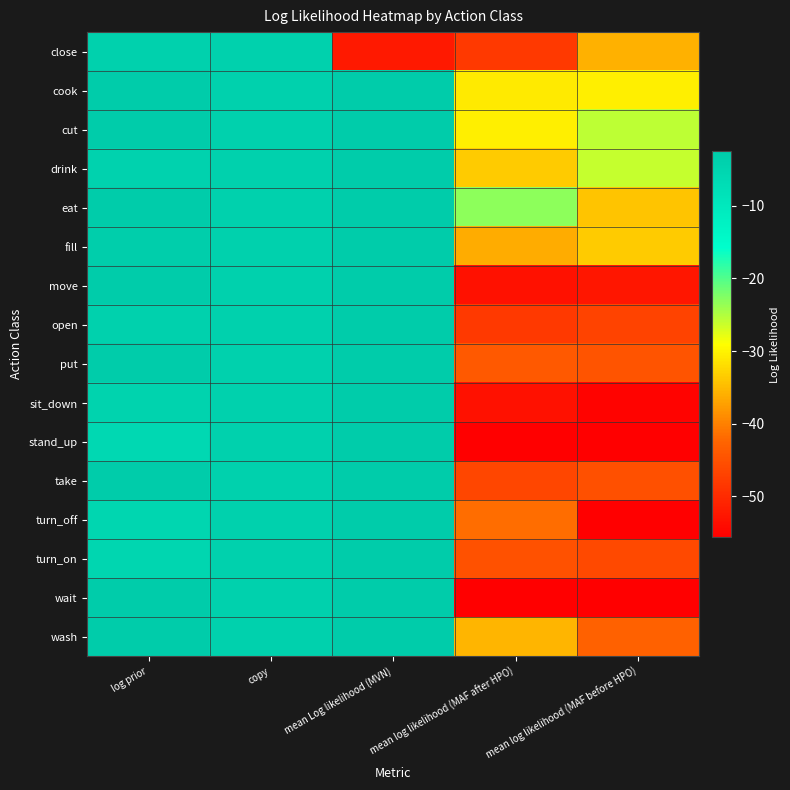

Which label corresponds to the smallest value in the chart?

mean log likelihood (MAF before HPO)